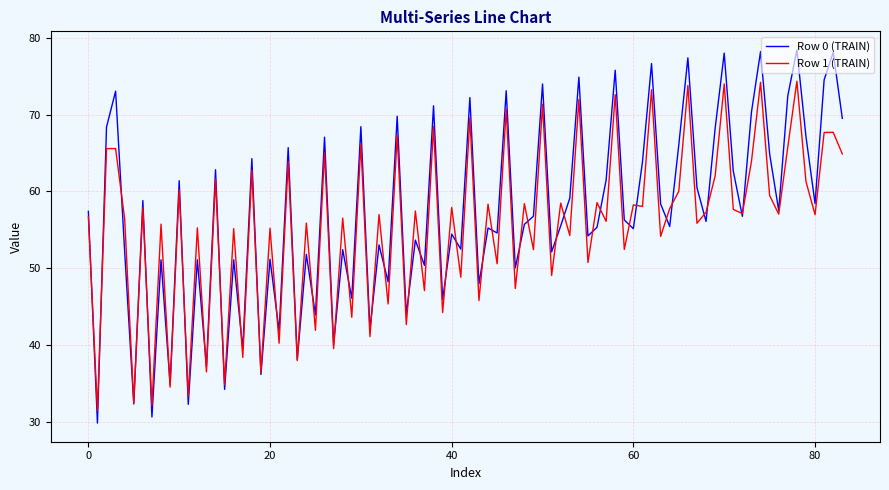

List the series in order of their peak value, highest first.

Row 0 (TRAIN), Row 1 (TRAIN)